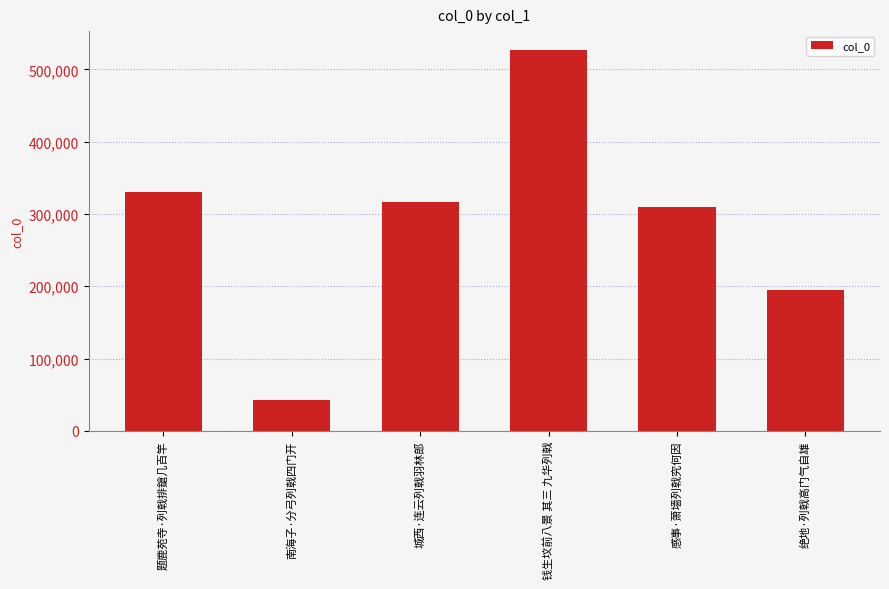

True or false: the data shows 141648 at 题鹿苑寺·列戟排鎗几百竿.

False